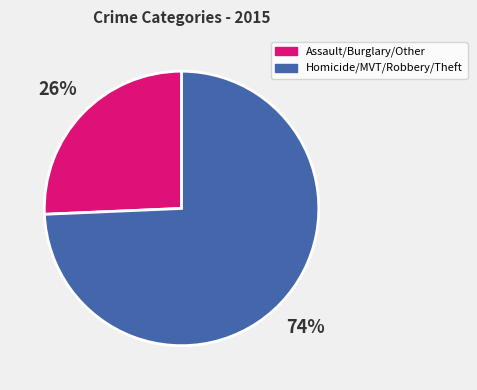

To the nearest percent, what is the average slice percentage?

50%